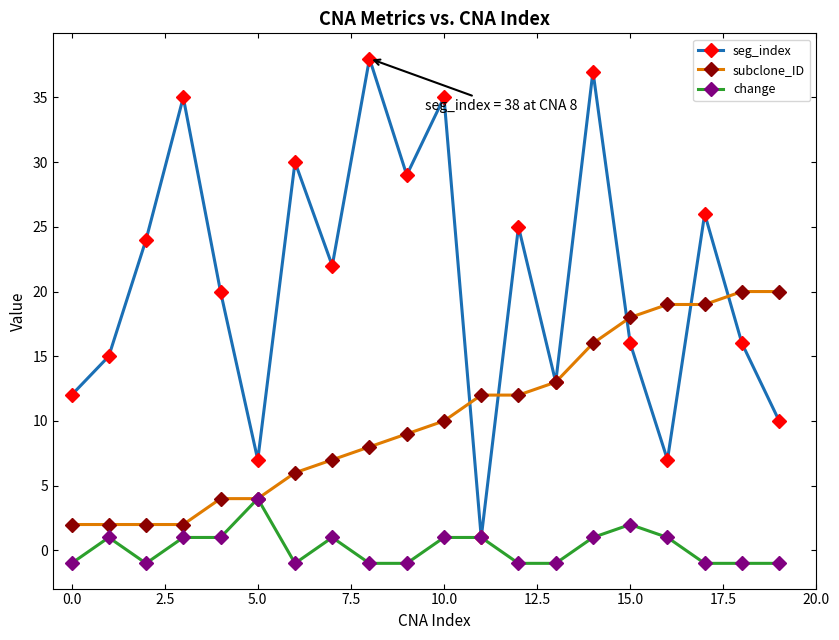

Is this an area chart (filled region under the line)?

No